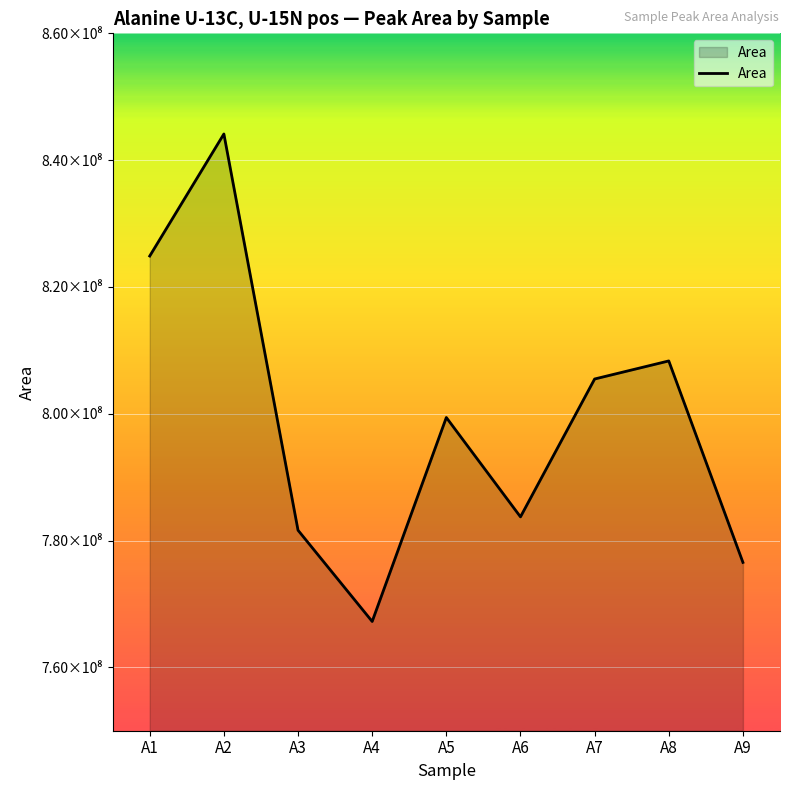

Is this an area chart (filled region under the line)?

Yes